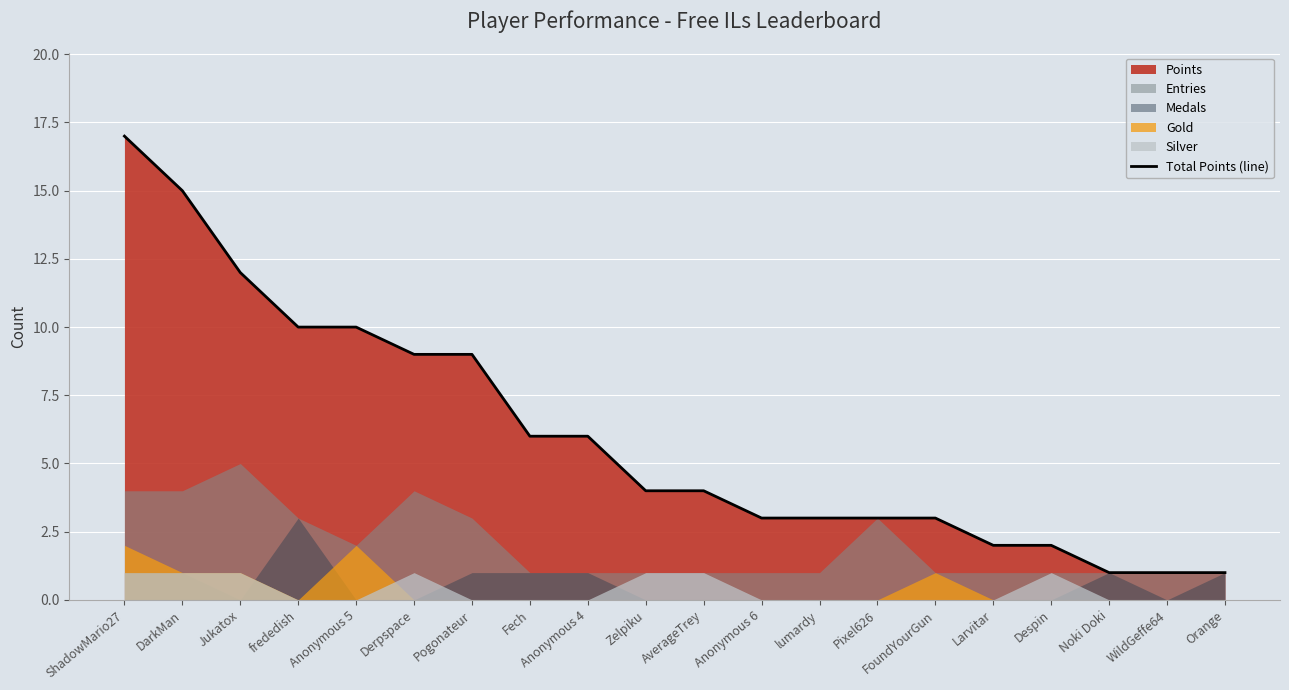

Is it true that the value at WildGeffe64 is 1?

True